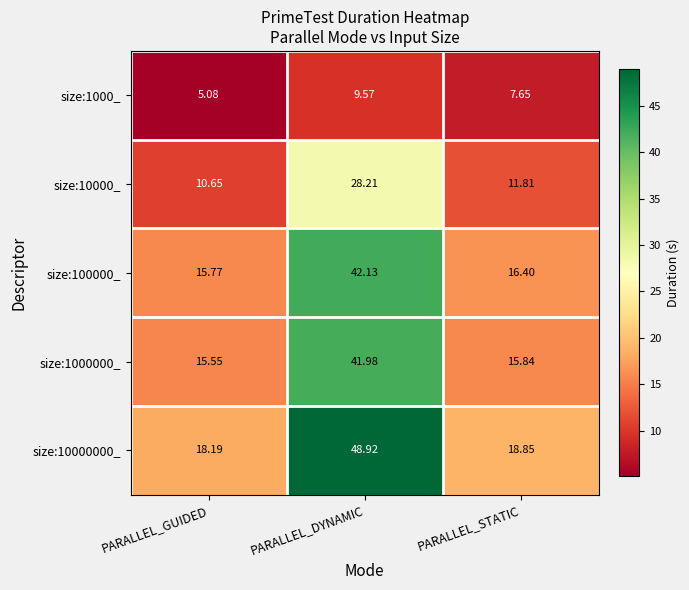

At which label does size:1000000_ reach its peak?

PARALLEL_DYNAMIC